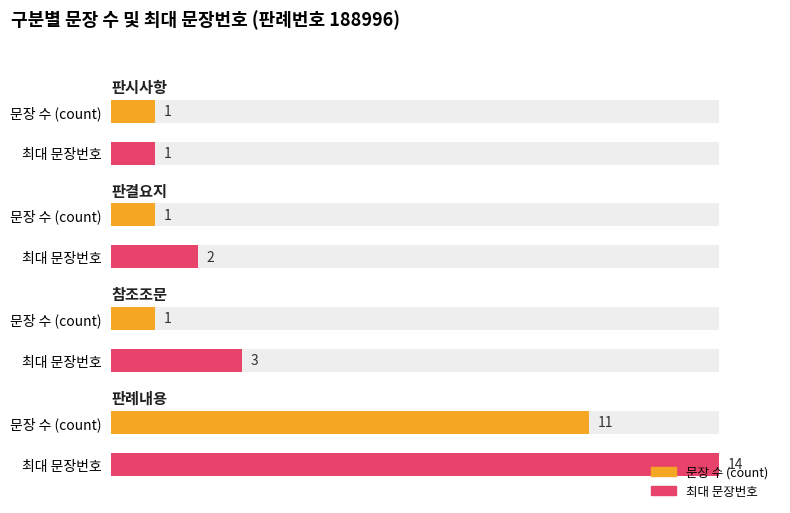

True or false: the data shows 1 at 판시사항.

False